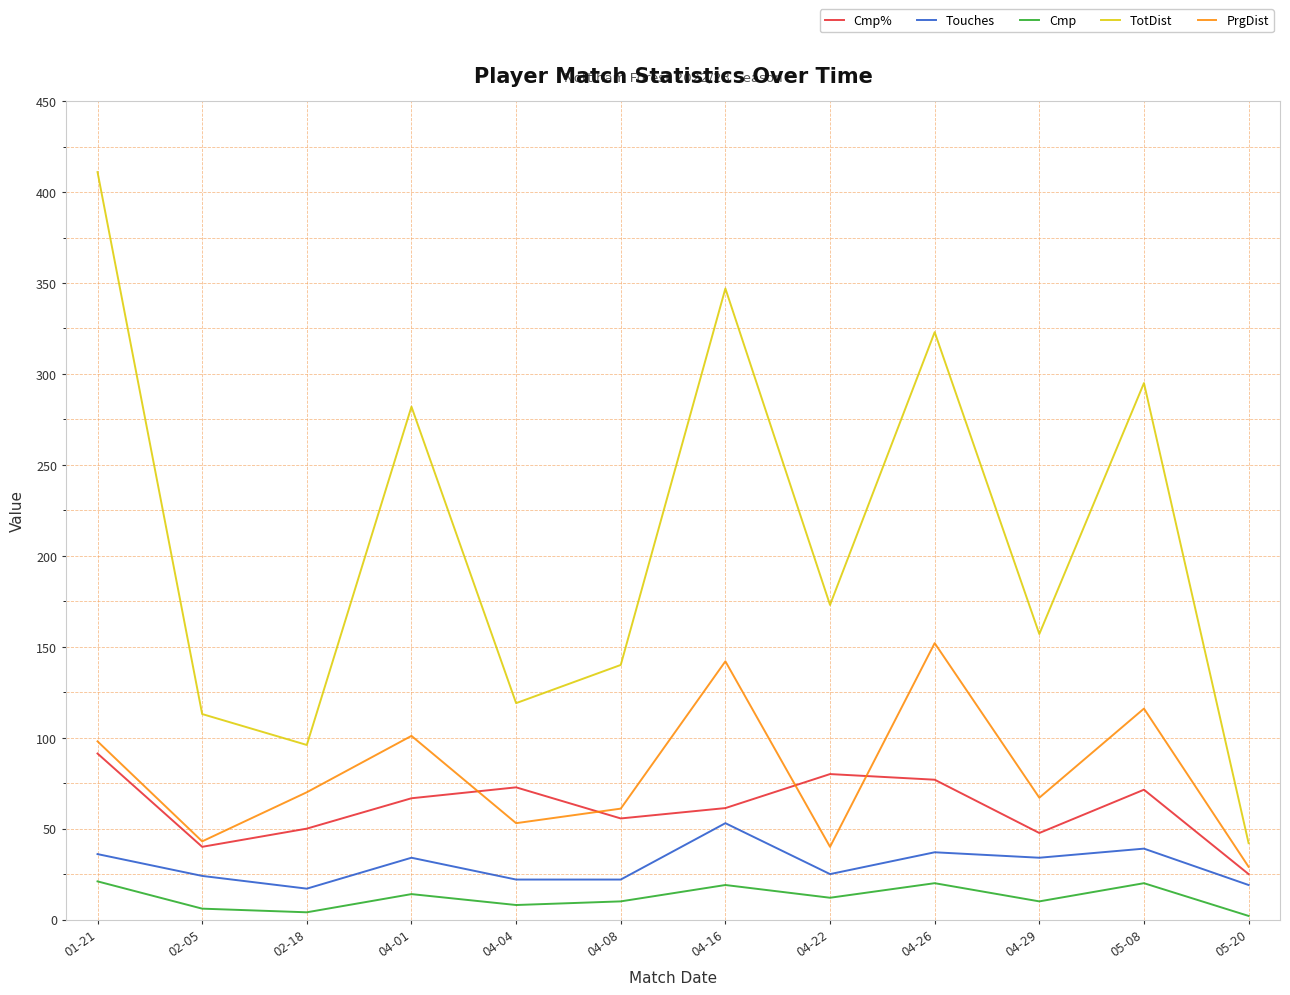

Between 01-21 and 04-29, which series saw the biggest shift?

TotDist